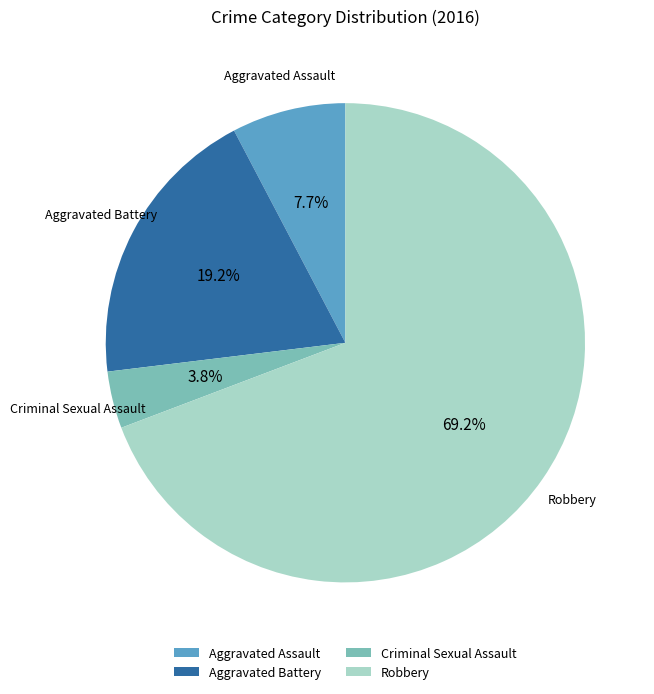

Is it true that Robbery is 80% of the pie?

False